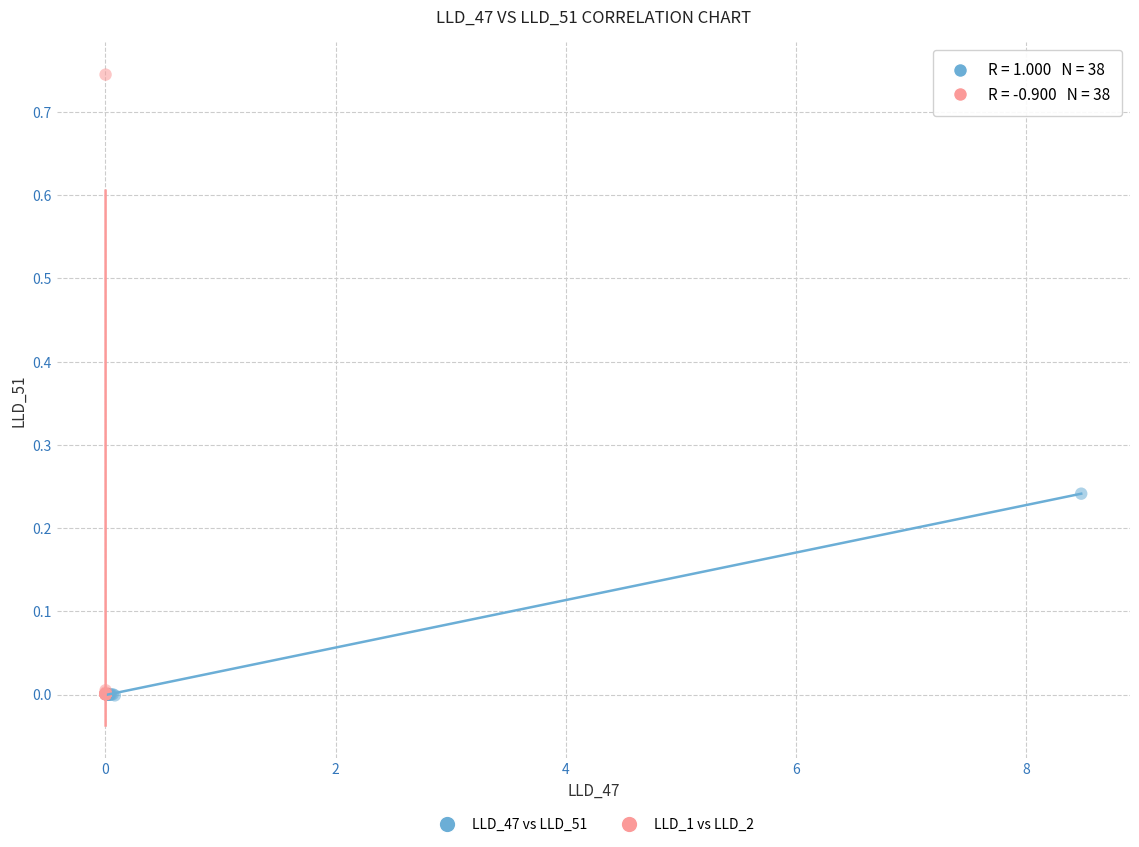

Which series has the largest Y range (max minus min)?

LLD_1 vs LLD_2